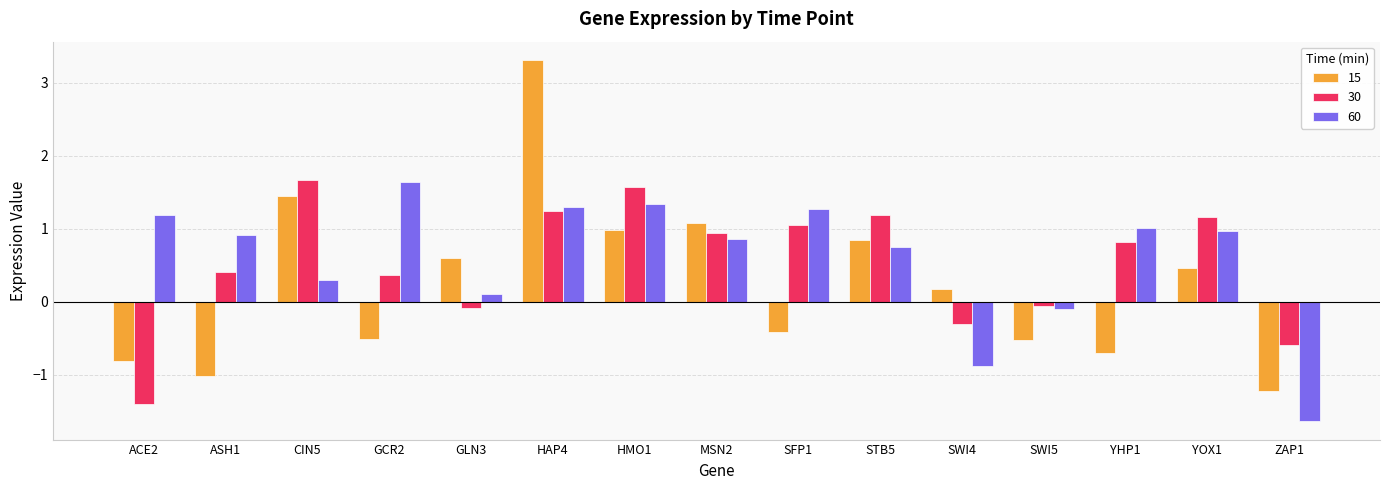

What is the approximate value of 30 at CIN5?

1.7